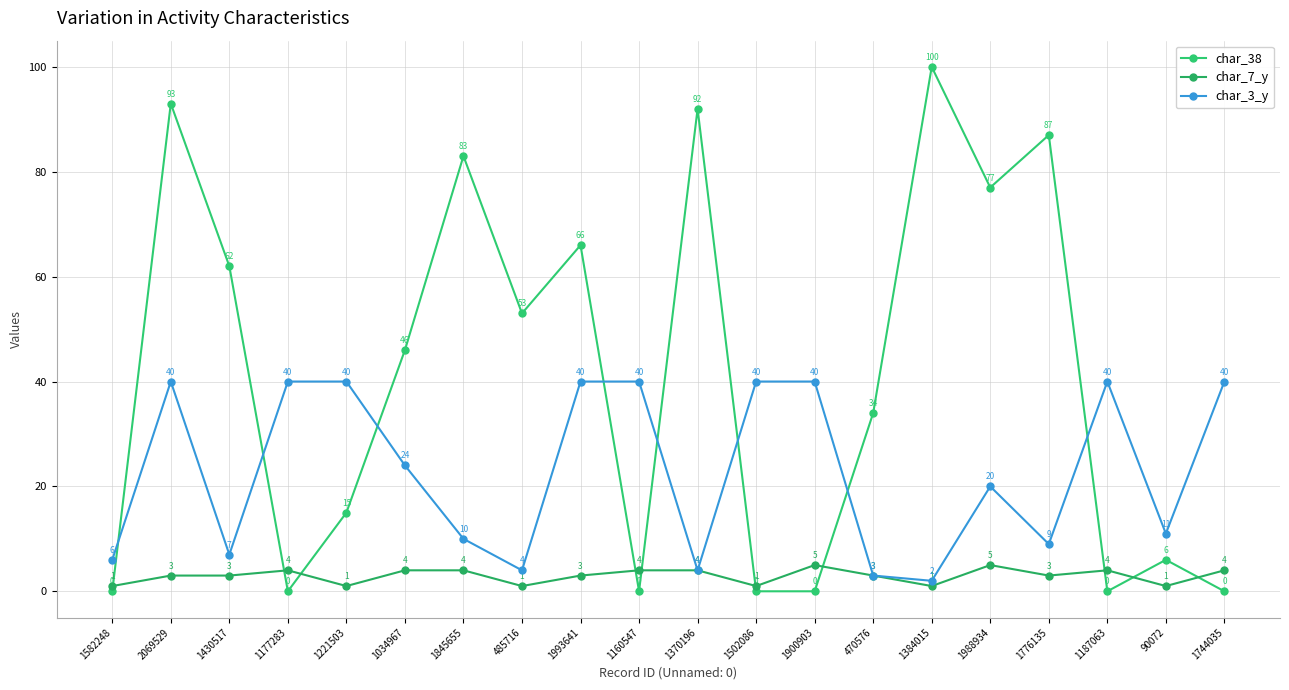

How many series are shown in this chart?

3